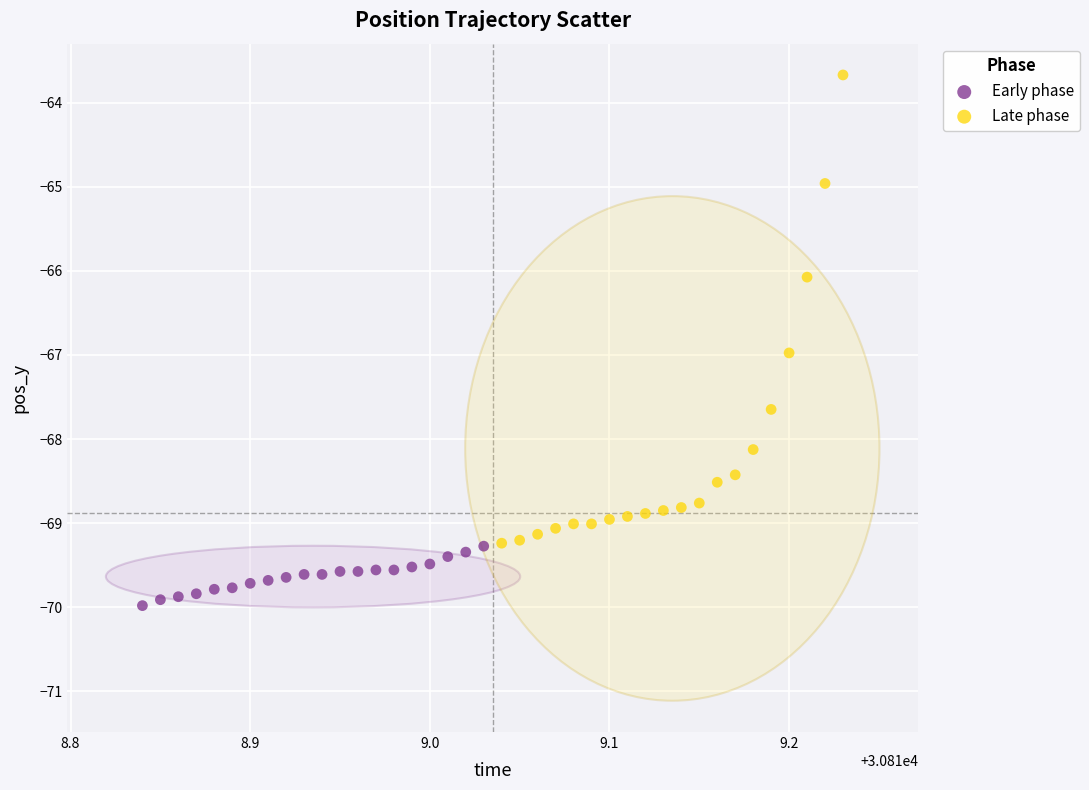

Which series reaches the minimum Y coordinate?

Early phase